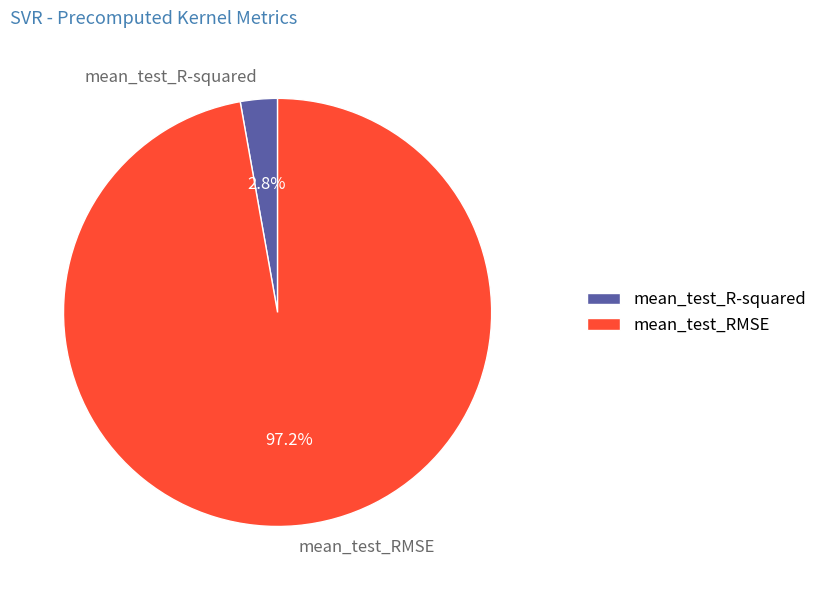

Combined, do mean_test_RMSE and mean_test_R-squared account for over 50%?

Yes